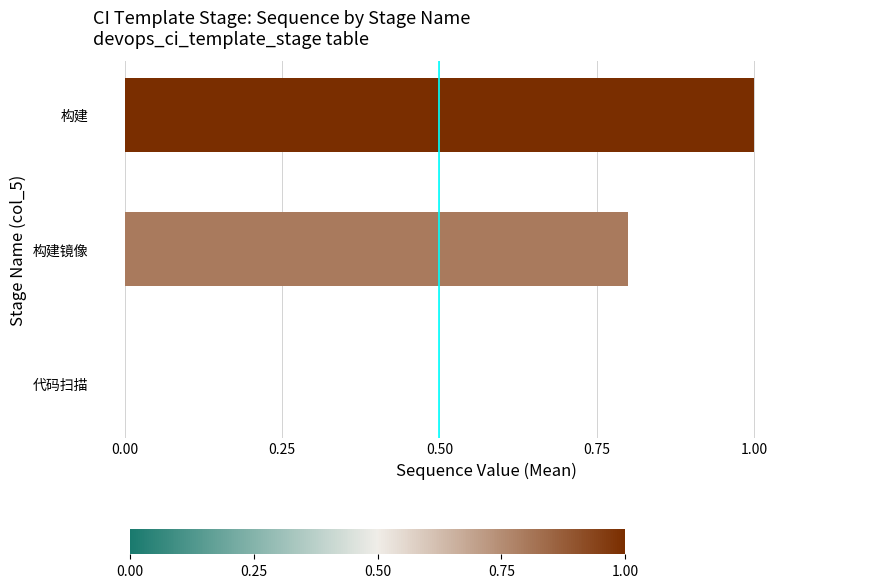

The value at 构建 is 0.7. True or false?

False